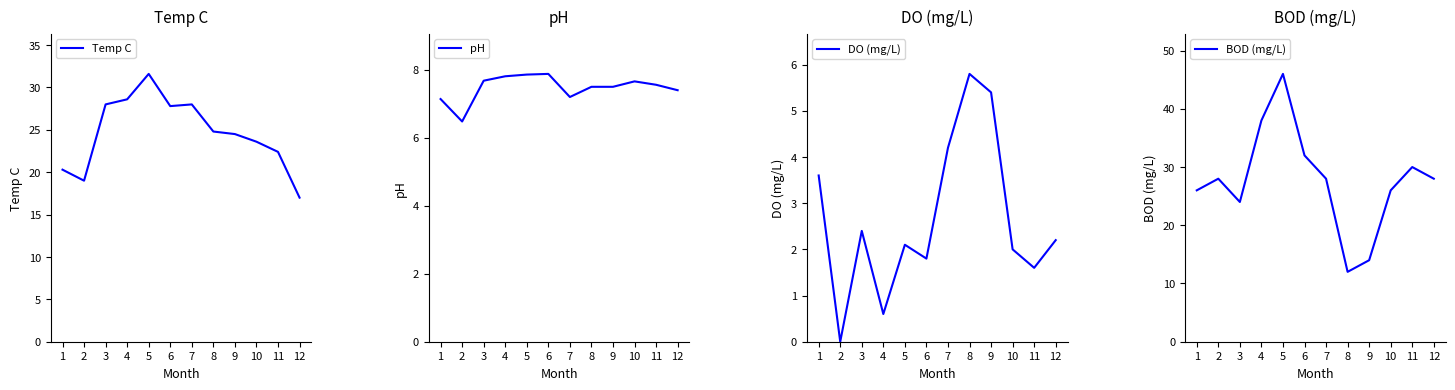

What is the difference between the maximum and minimum values in the DO (mg/L) series?

5.8